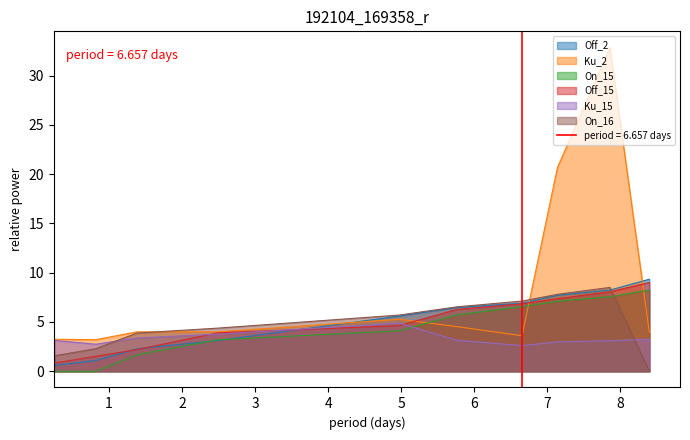

How many times do On_16 and Ku_15 cross each other?

2